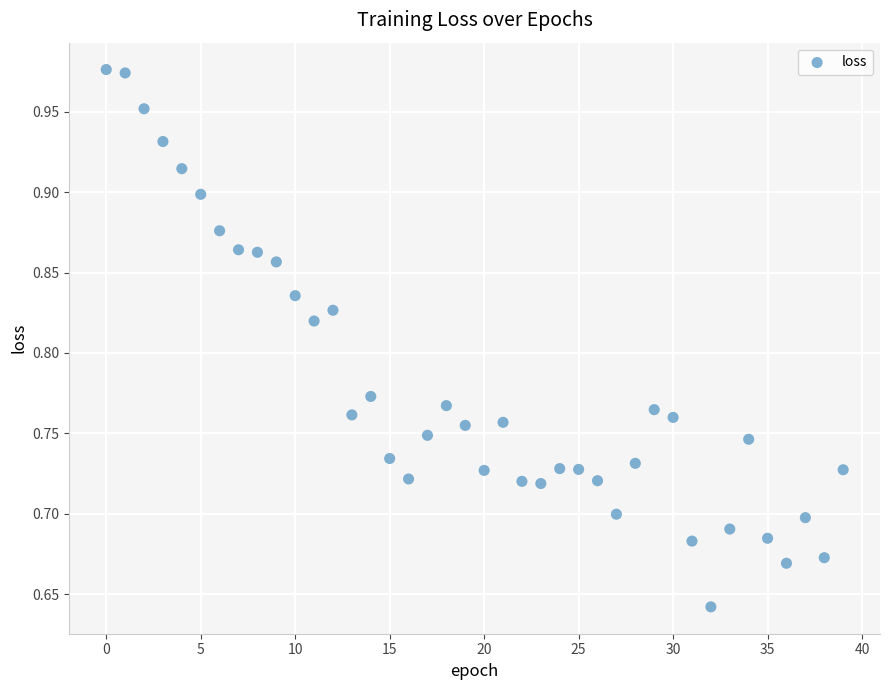

What is the range of Y values (max minus min)?

0.3